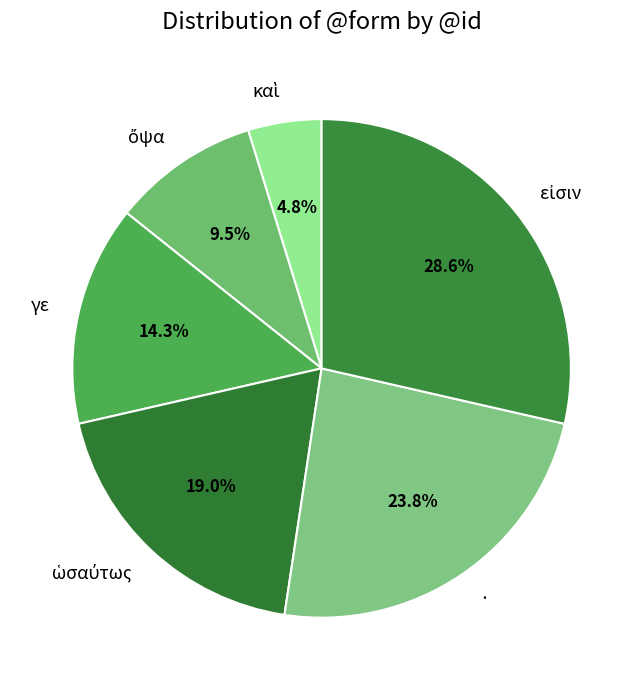

Does γε represent more than half of the total?

No